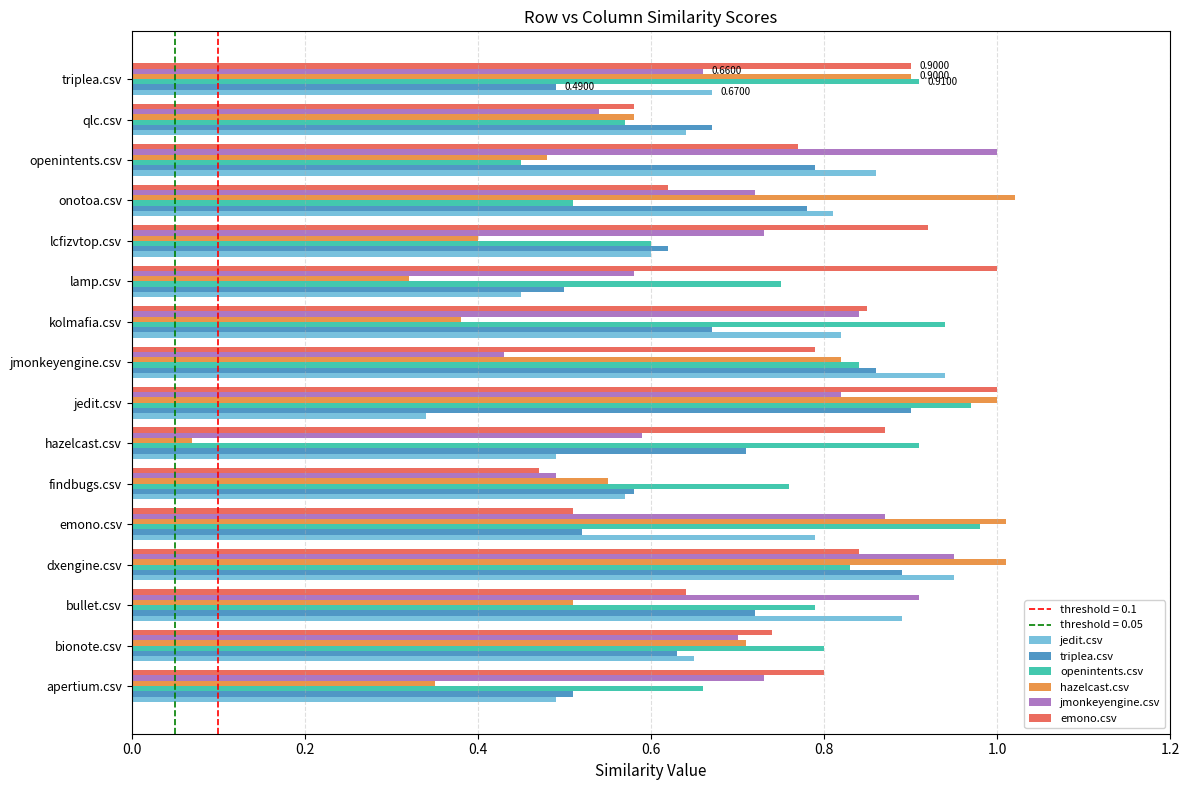

What is the total value across all series at lcfizvtop.csv?

3.9